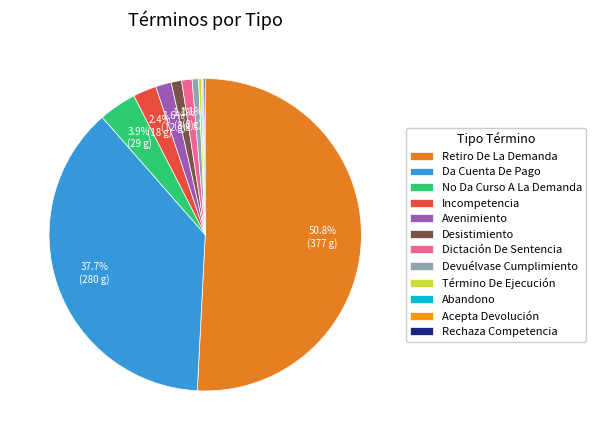

Between Desistimiento and No Da Curso A La Demanda, which is larger?

No Da Curso A La Demanda